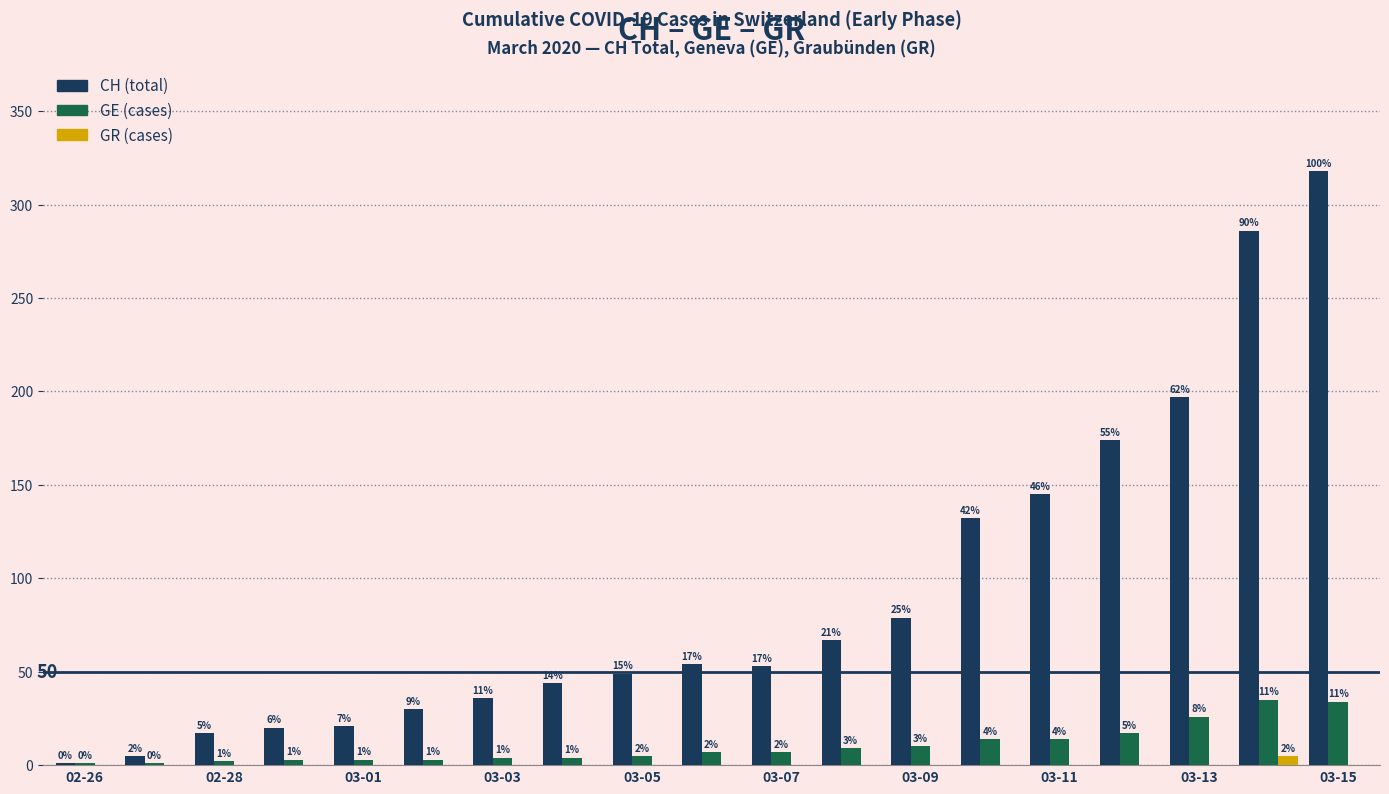

What is the maximum value for GE (cases)?

35